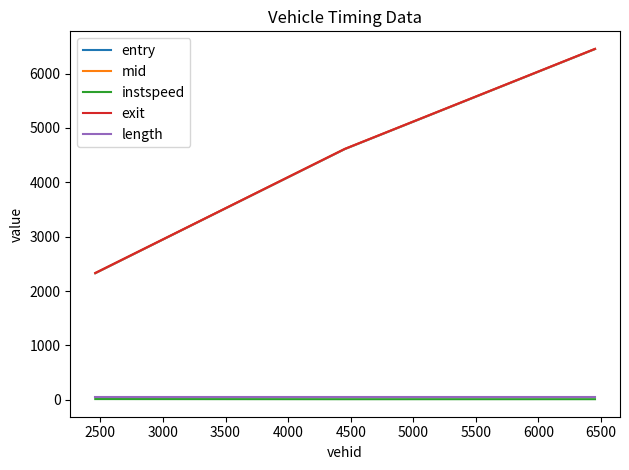

What is the difference between the maximum and minimum values in the instspeed series?

2.6